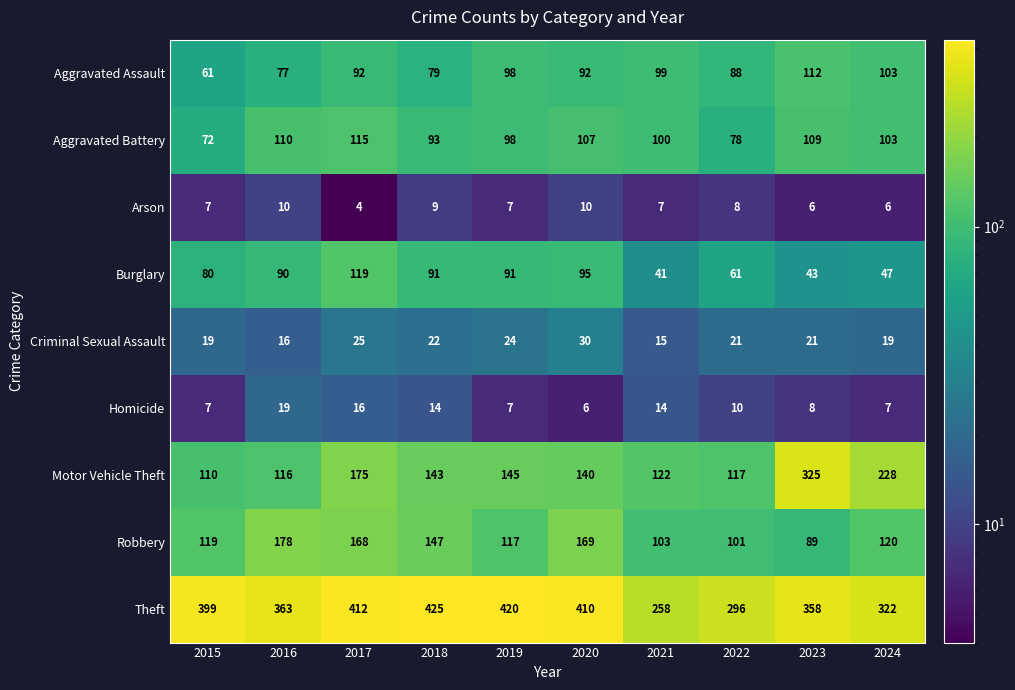

Count the number of data series in this chart.

9